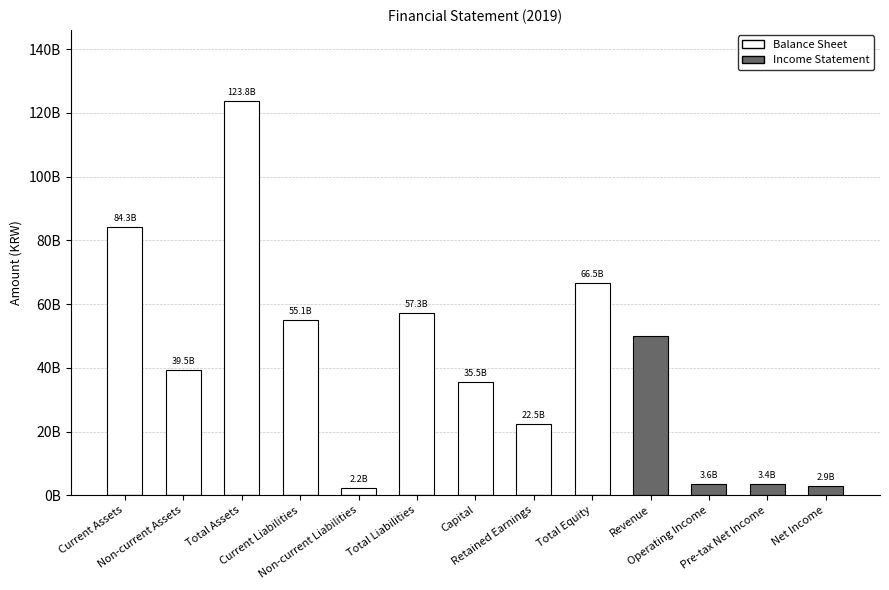

How many positive values does the Income Statement series have?

4